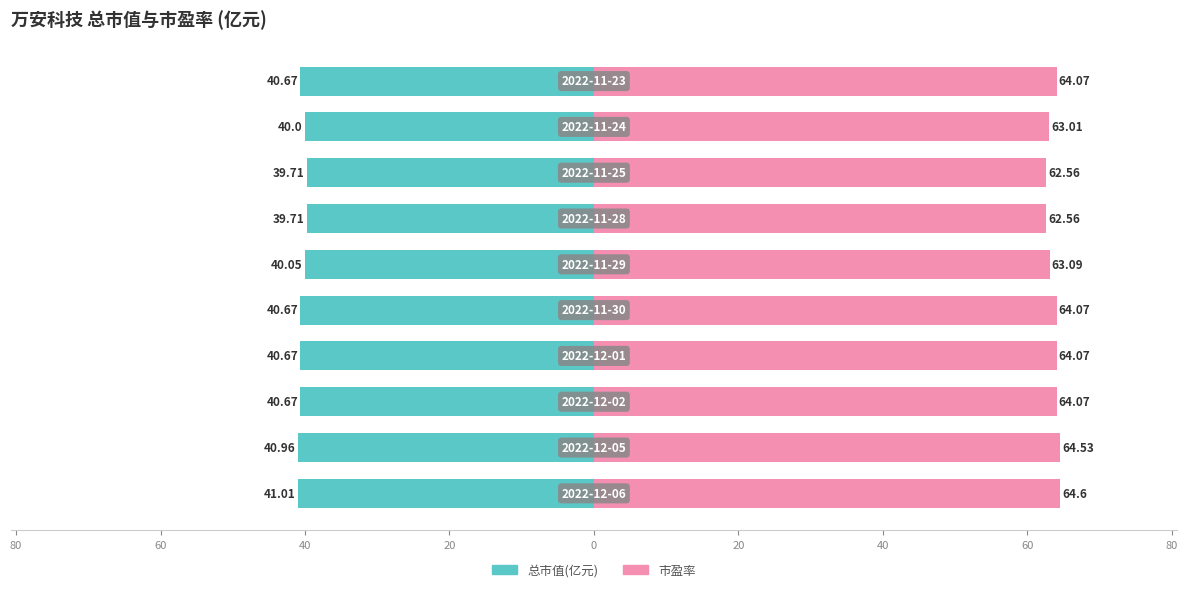

Rank the series at 40 from lowest to highest value.

总市值(亿元), 市盈率